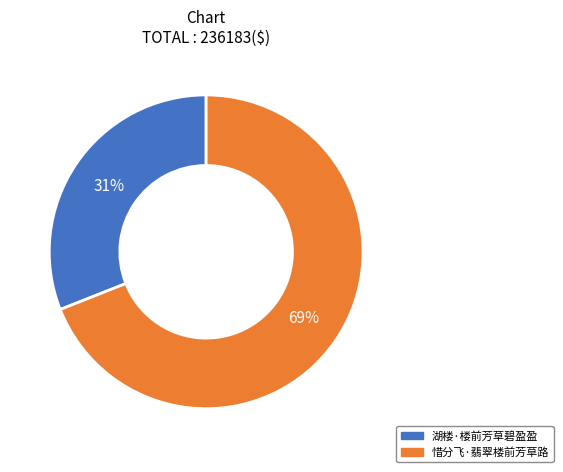

Does any single category account for the majority?

Yes